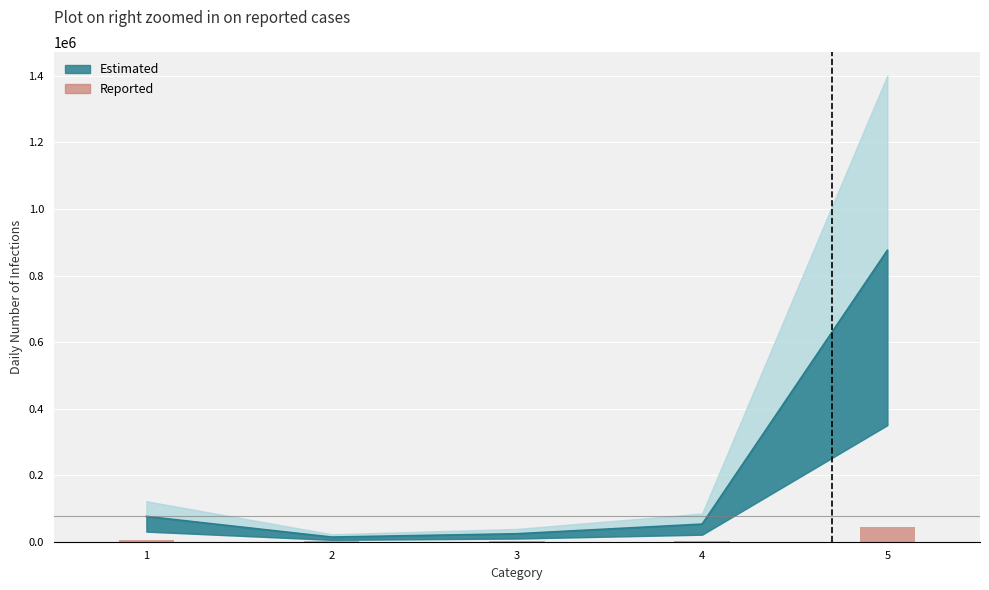

At which label does the data first exceed 2650?

1